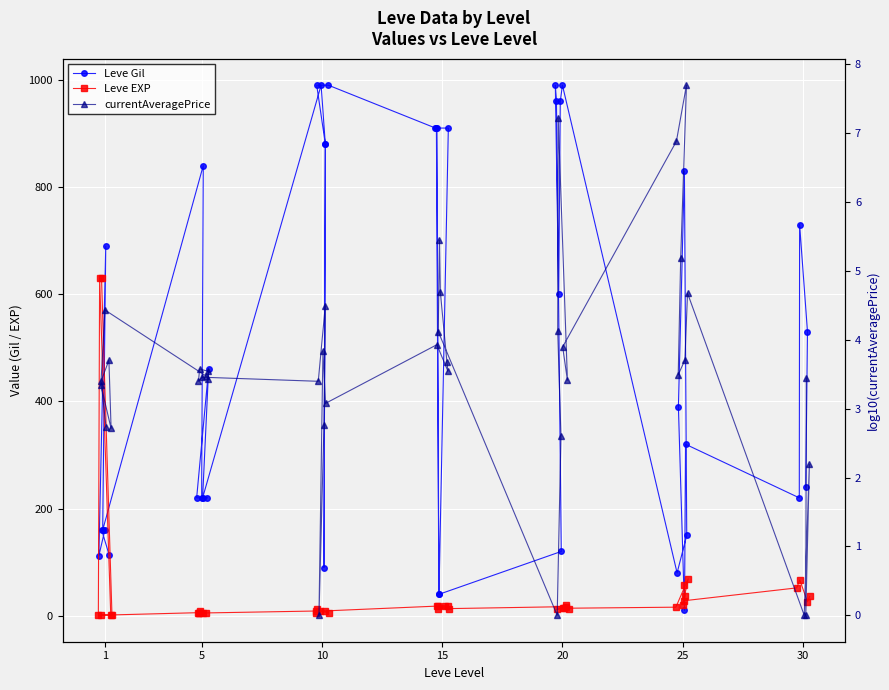

How many interior local valleys does the Leve EXP series have?

10